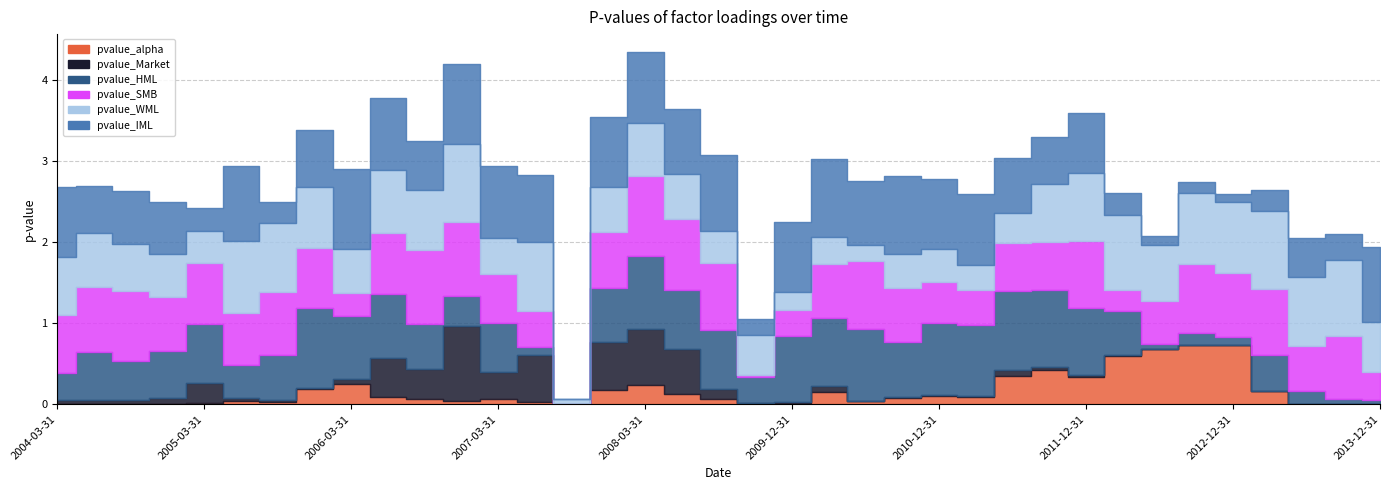

Between 2006-09-30 and 2012-12-31, which series saw the biggest shift?

pvalue_alpha